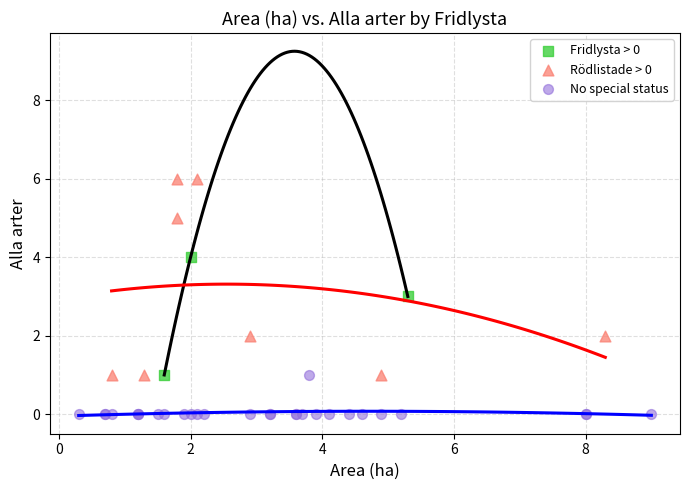

What are all the series names shown in the legend?

Fridlysta > 0, Rödlistade > 0, No special status